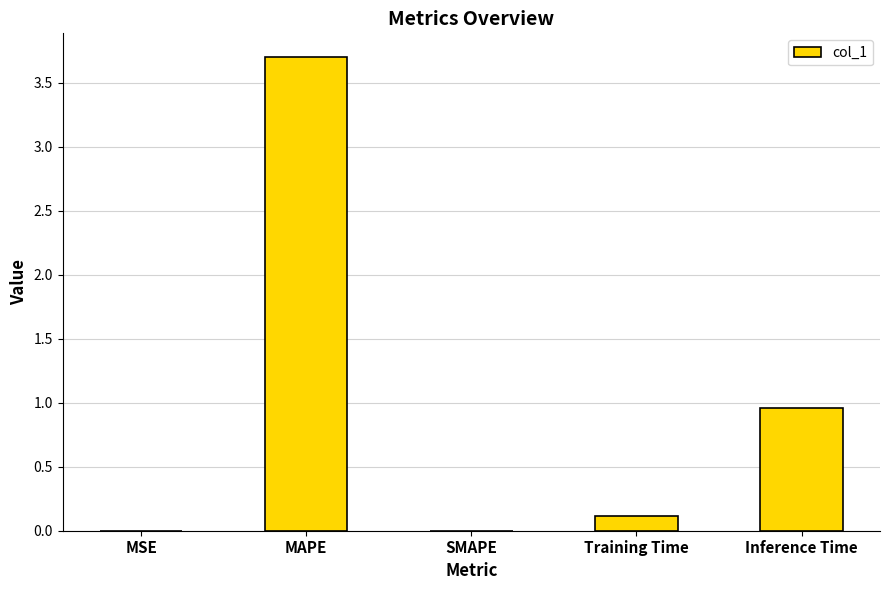

The value at Inference Time is 0.6. True or false?

False